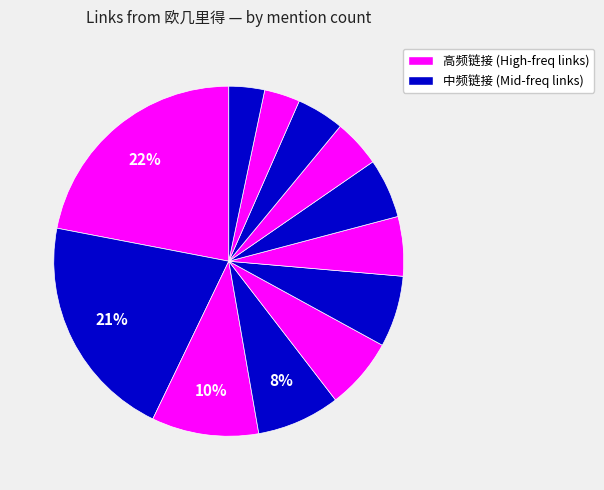

How many segments does this pie chart have?

12